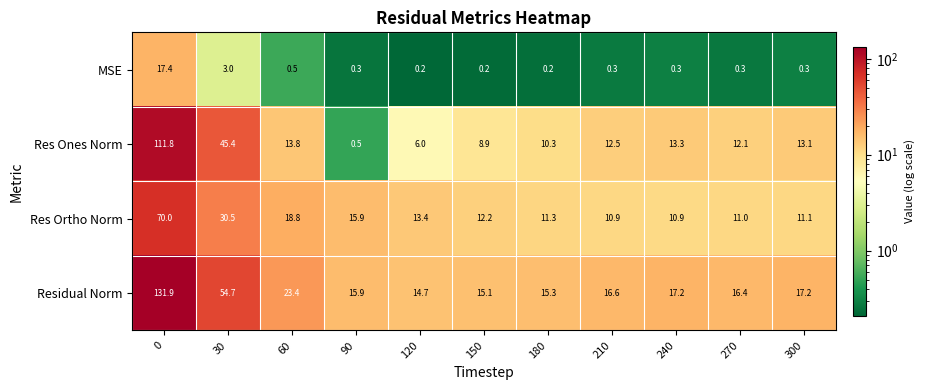

The value of Res Ortho Norm at 300 is 11.1. True or false?

True